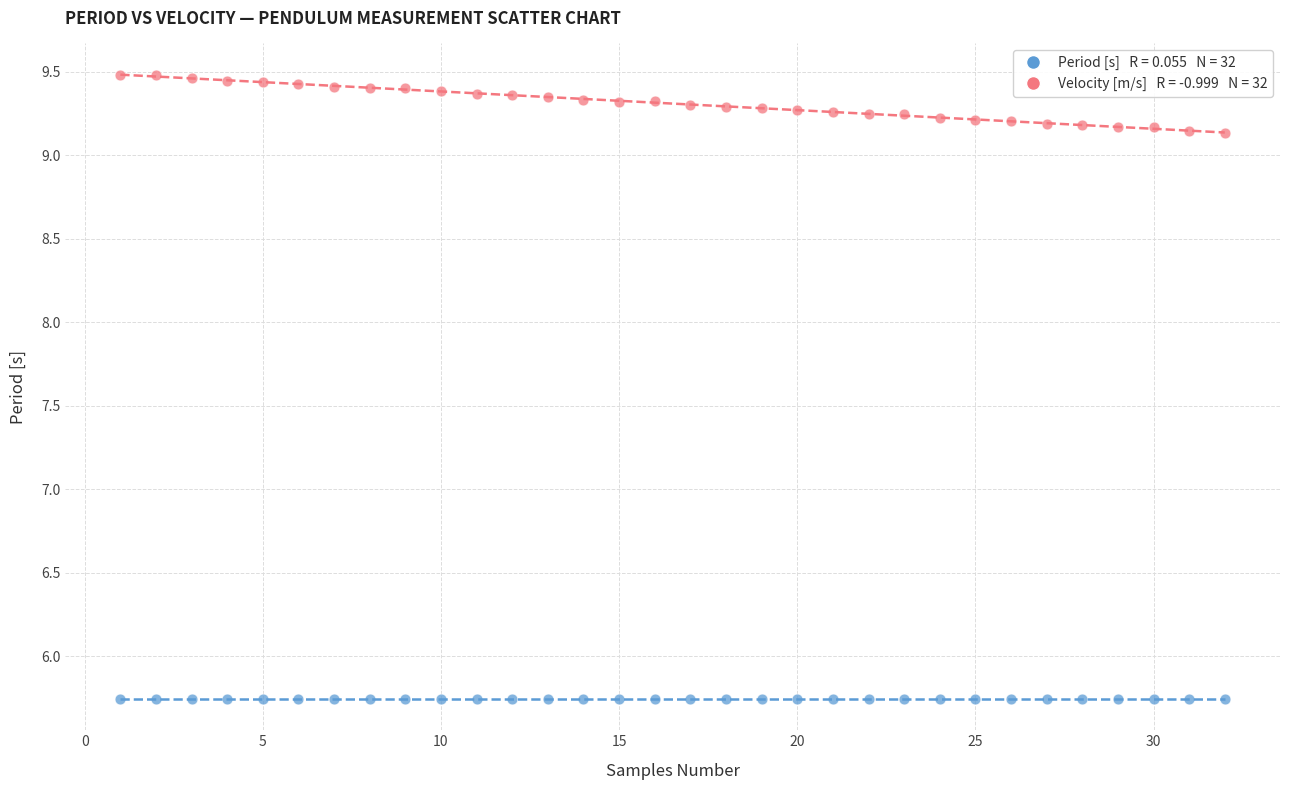

Across all data points, what is the range of Y values (max minus min)?

3.7